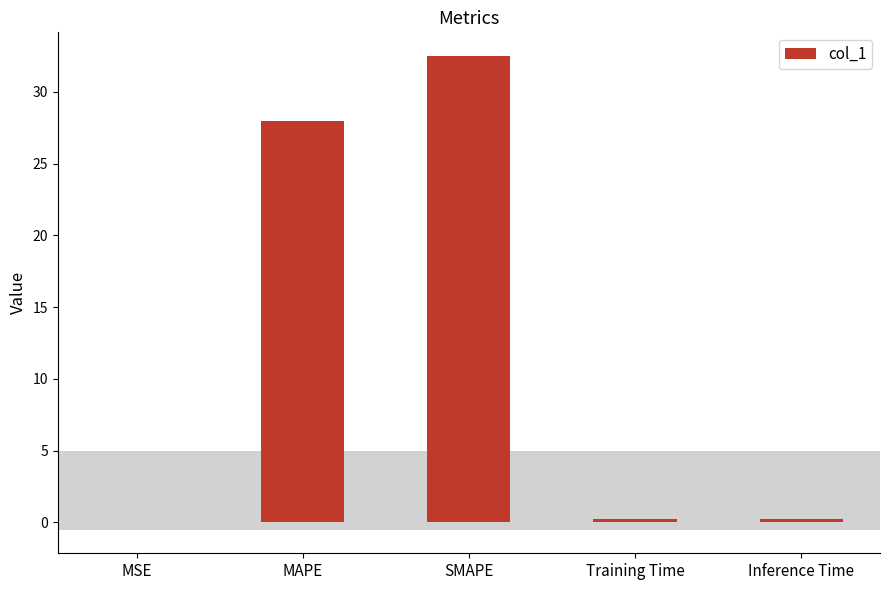

What is the sum of all values?

60.9